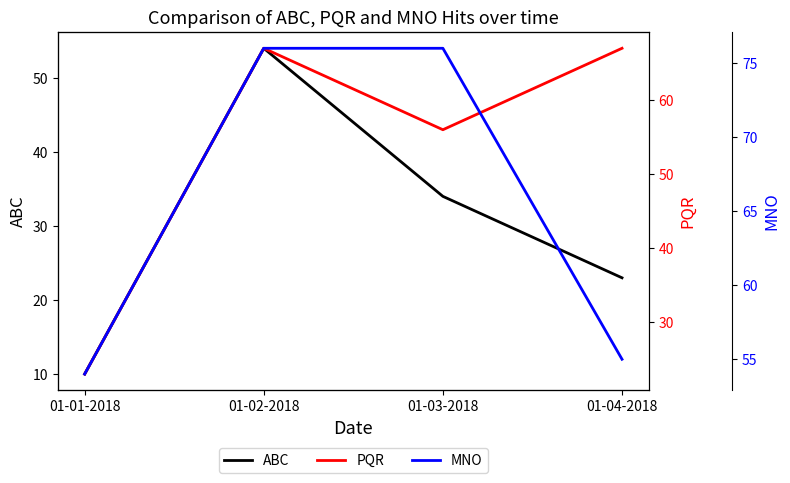

Is it true that ABC equals 80 at 01-02-2018?

False